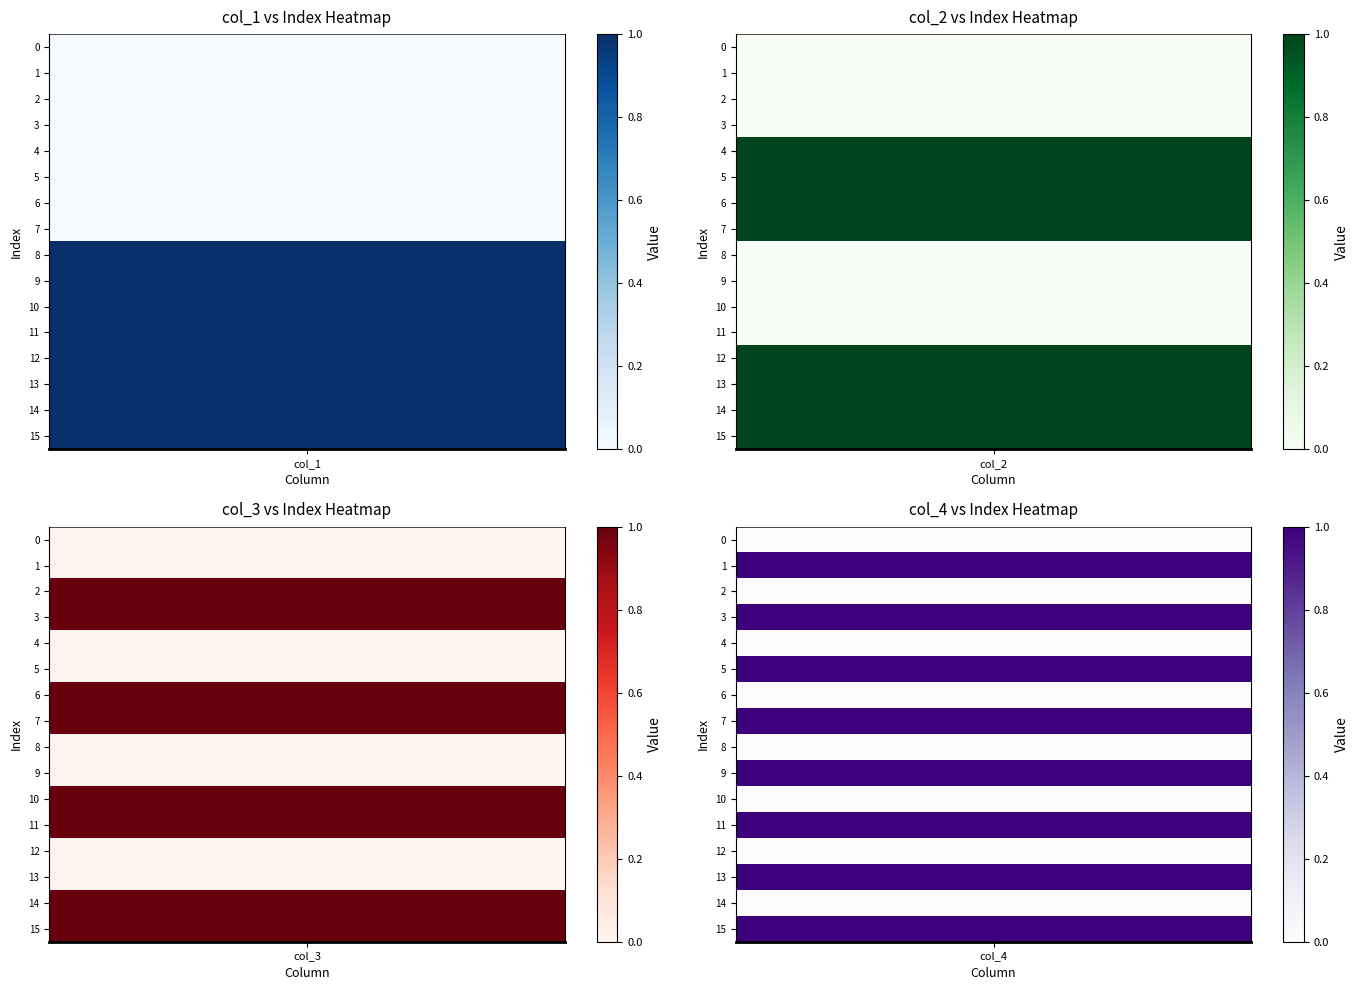

What is the difference between the 3 values at 4 and 3?

1